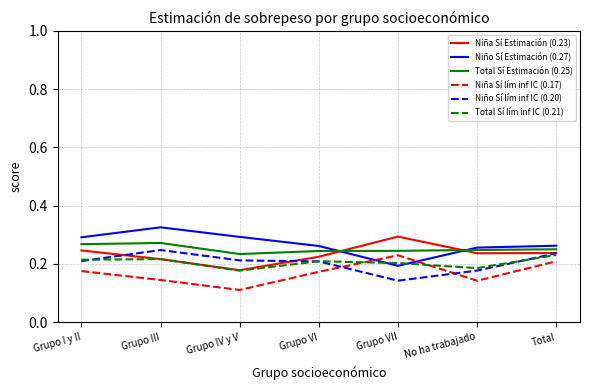

Between which two adjacent categories do Niña Sí lím inf IC (0.17) and Total Sí lím inf IC (0.21) first intersect?

Grupo VI and Grupo VII